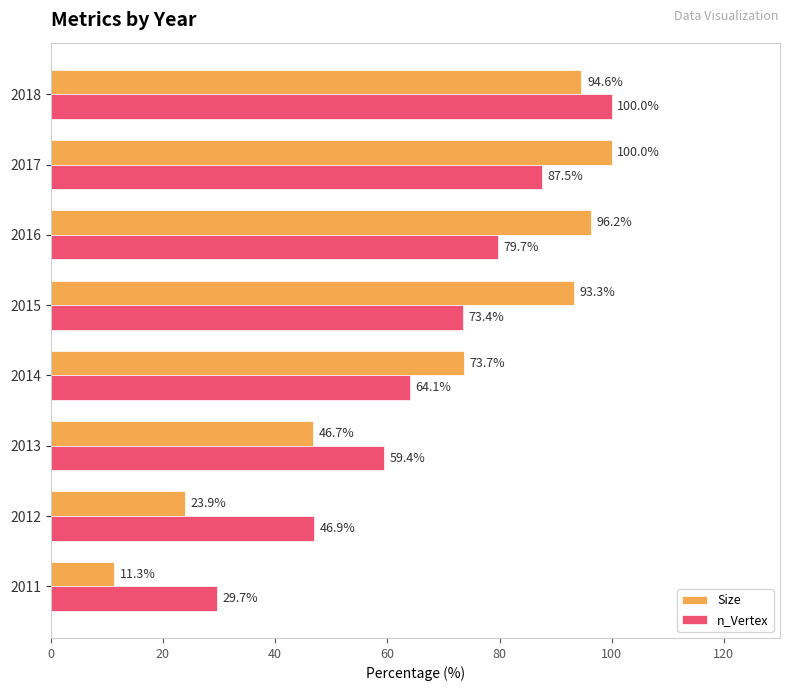

Rank the series by their average value, from lowest to highest.

Size, n_Vertex